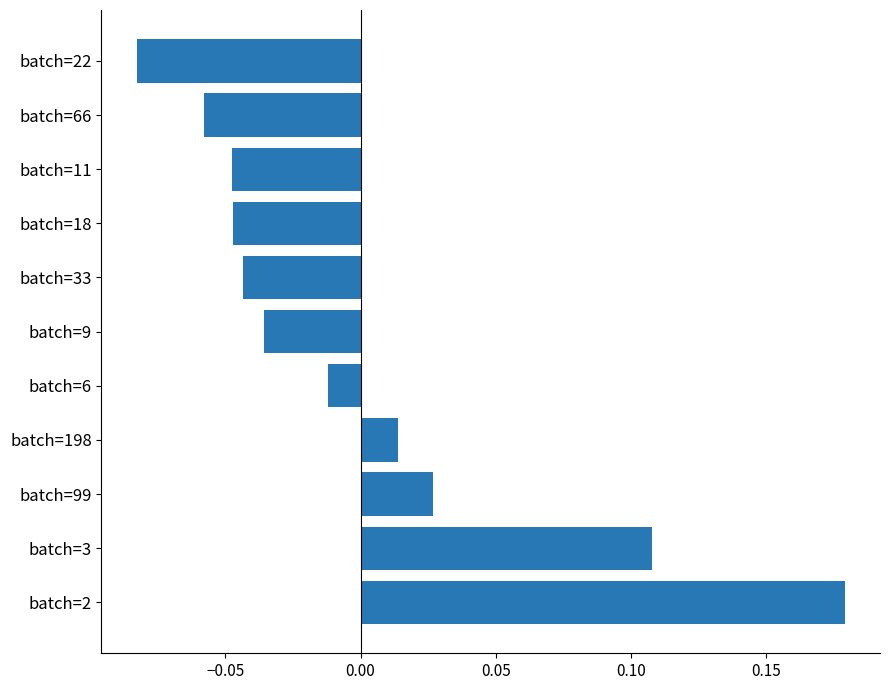

Which label corresponds to the largest value in the chart?

batch=2